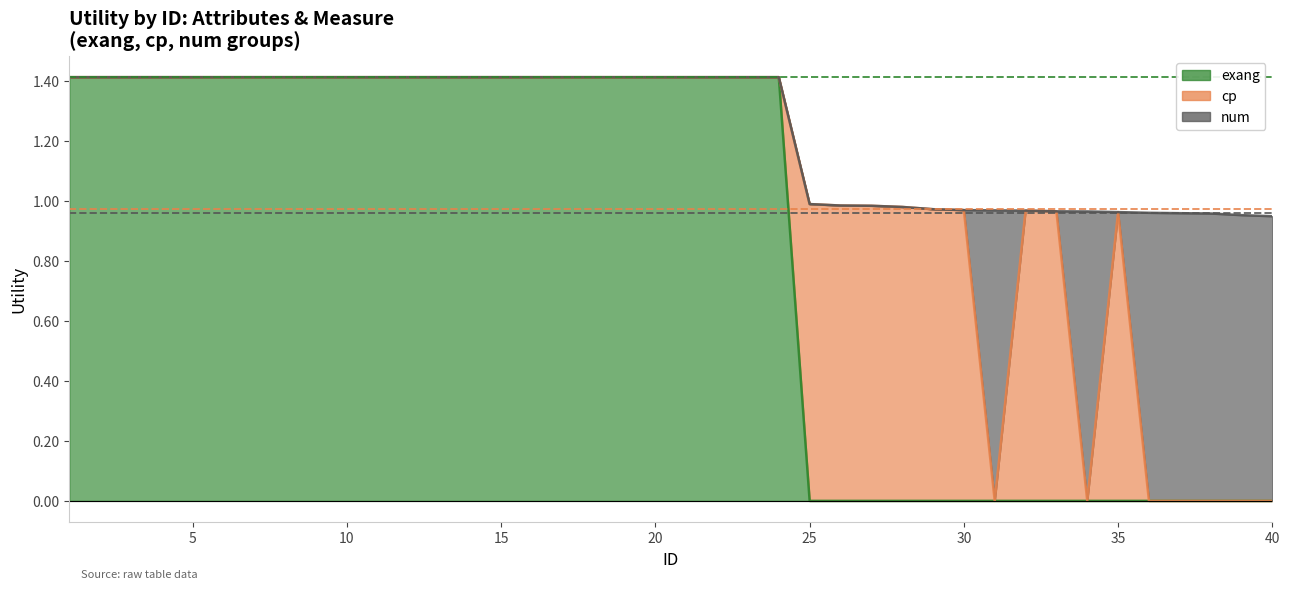

The chart shows a value of 1.0 at 38. True or false?

True